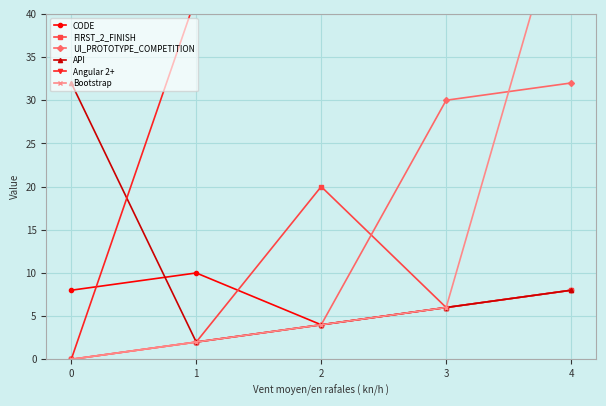

How many values in the CODE series exceed 8?

1